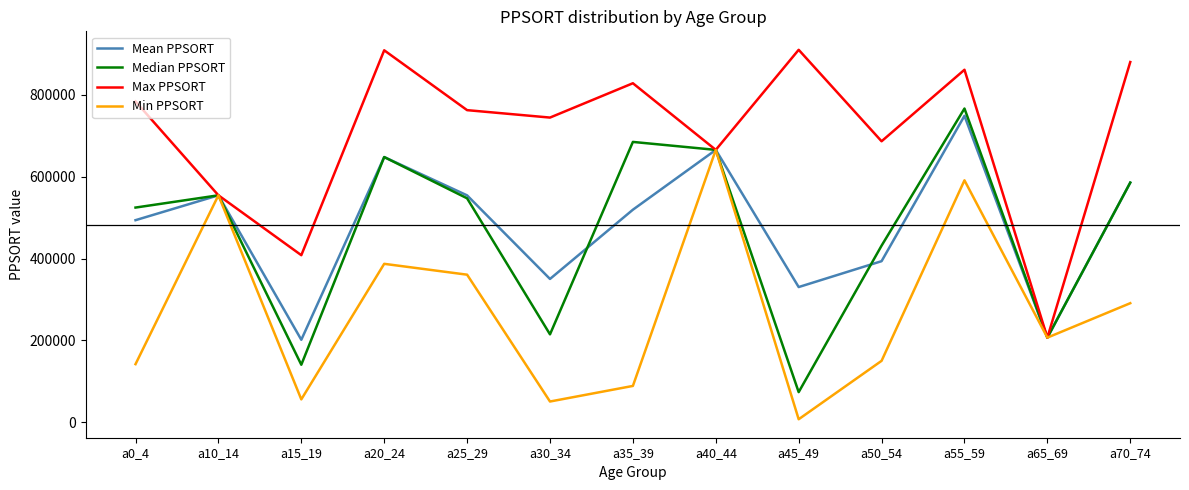

What is the total value across all series at a25_29?

2225275.5